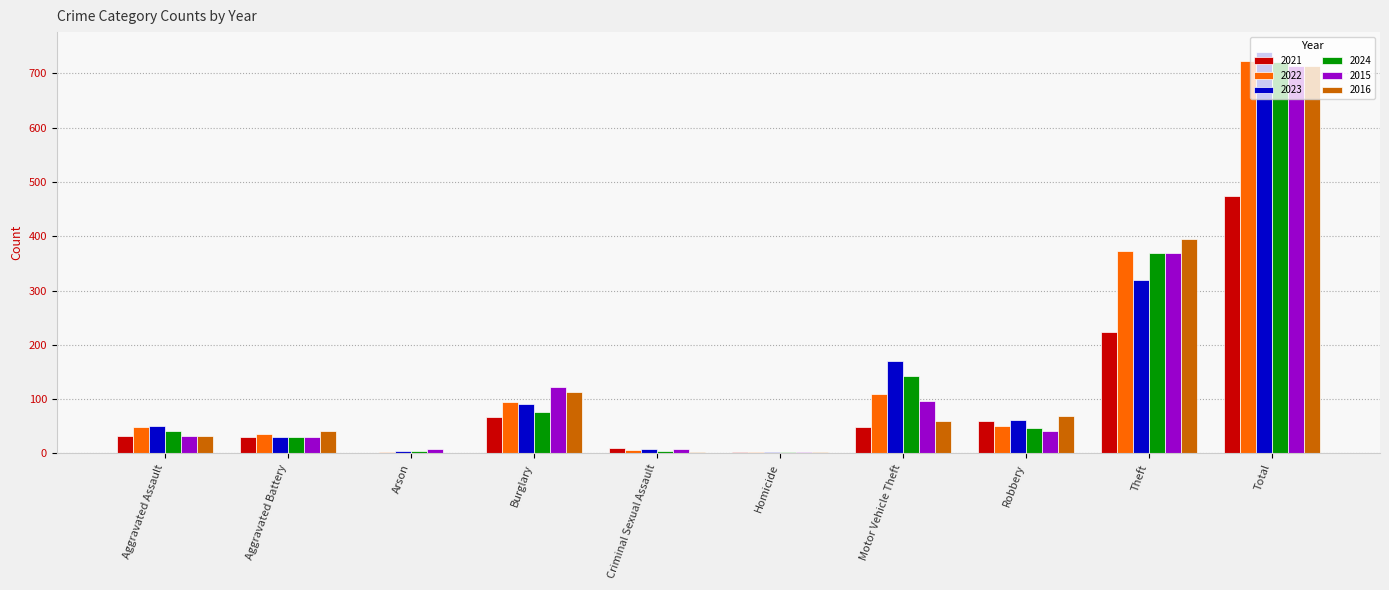

At which label does 2015 reach its peak?

Total